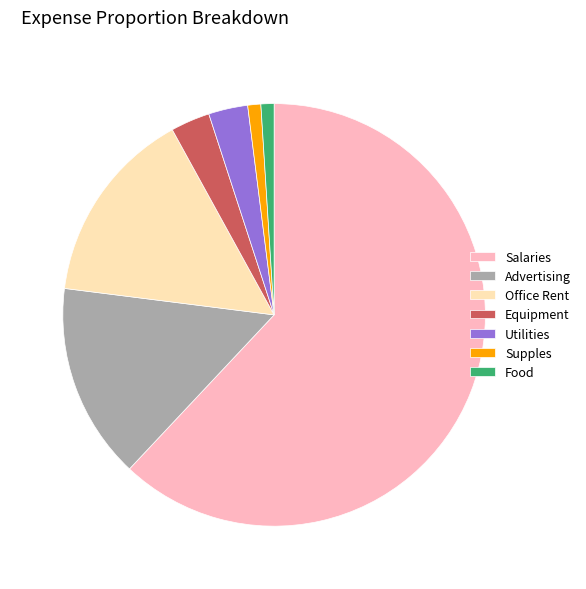

Which has a higher value, Advertising or Salaries?

Salaries